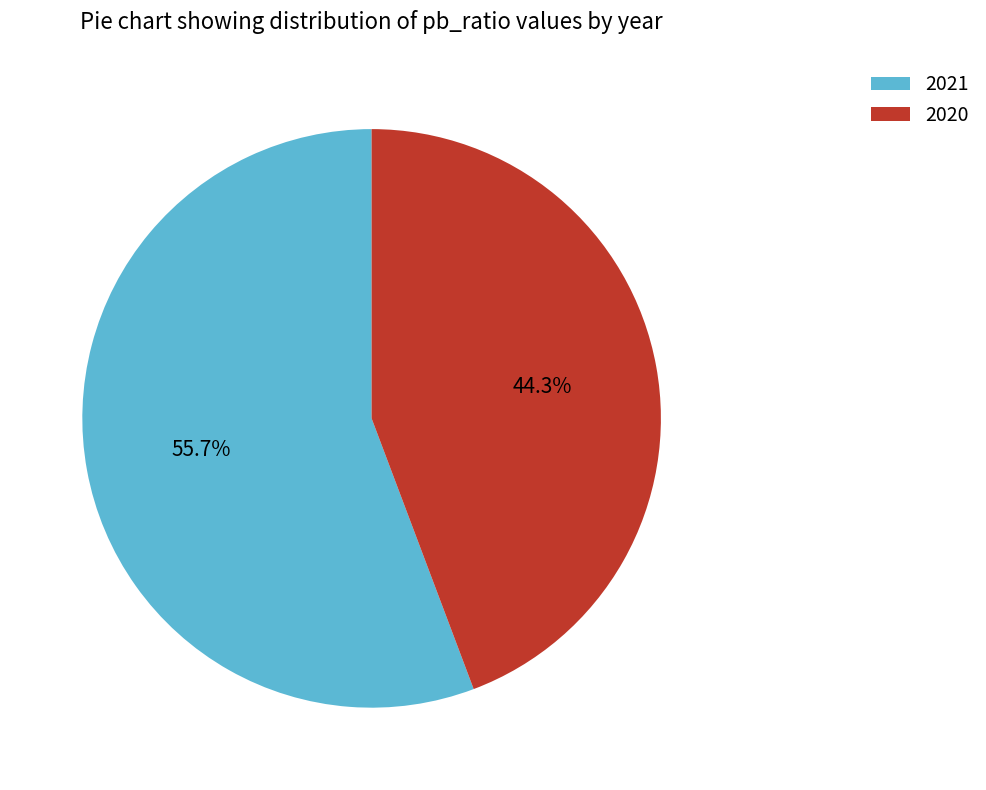

To the nearest percent, what is the average slice percentage?

50%